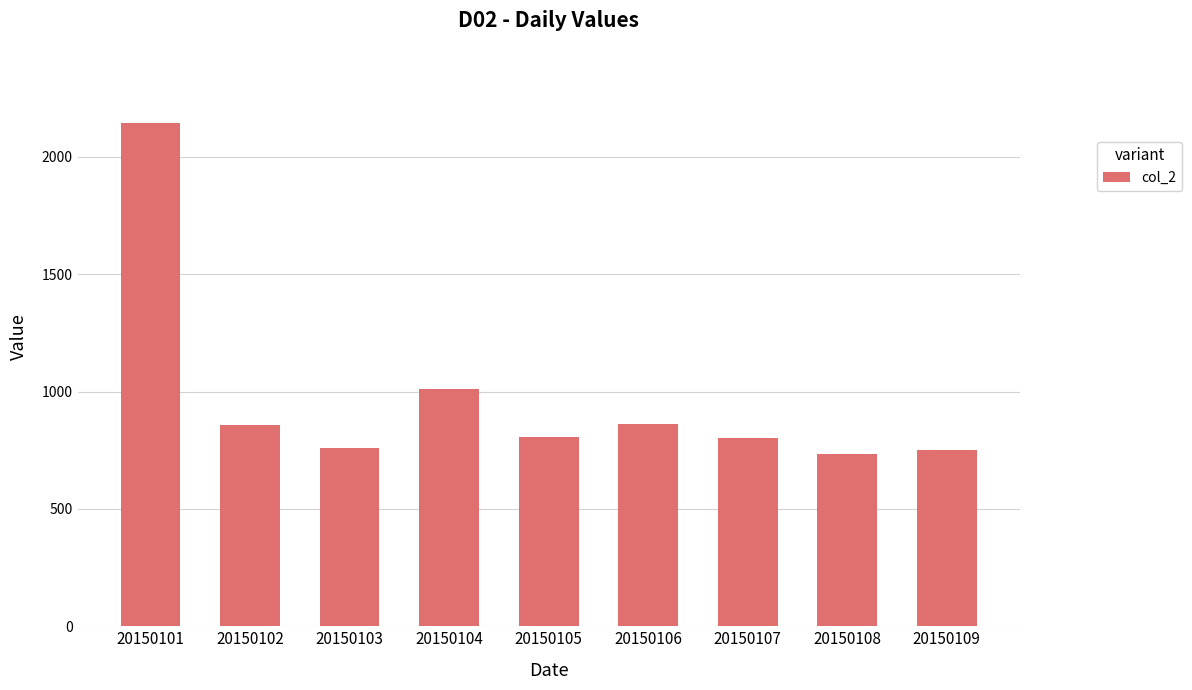

How many categories are shown in the chart?

9